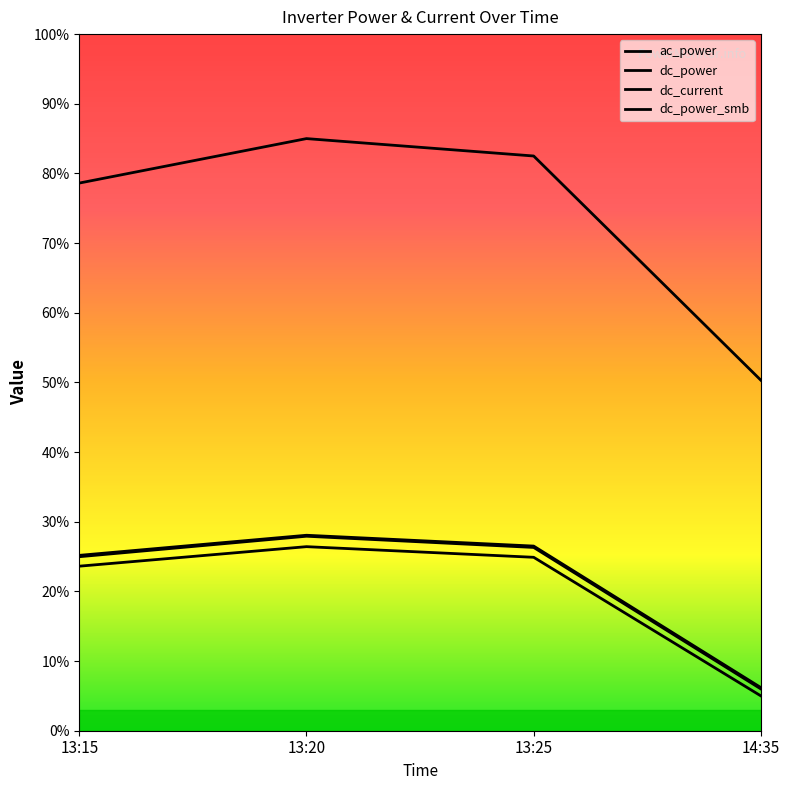

At how many categories does at least one series exceed 7?

4